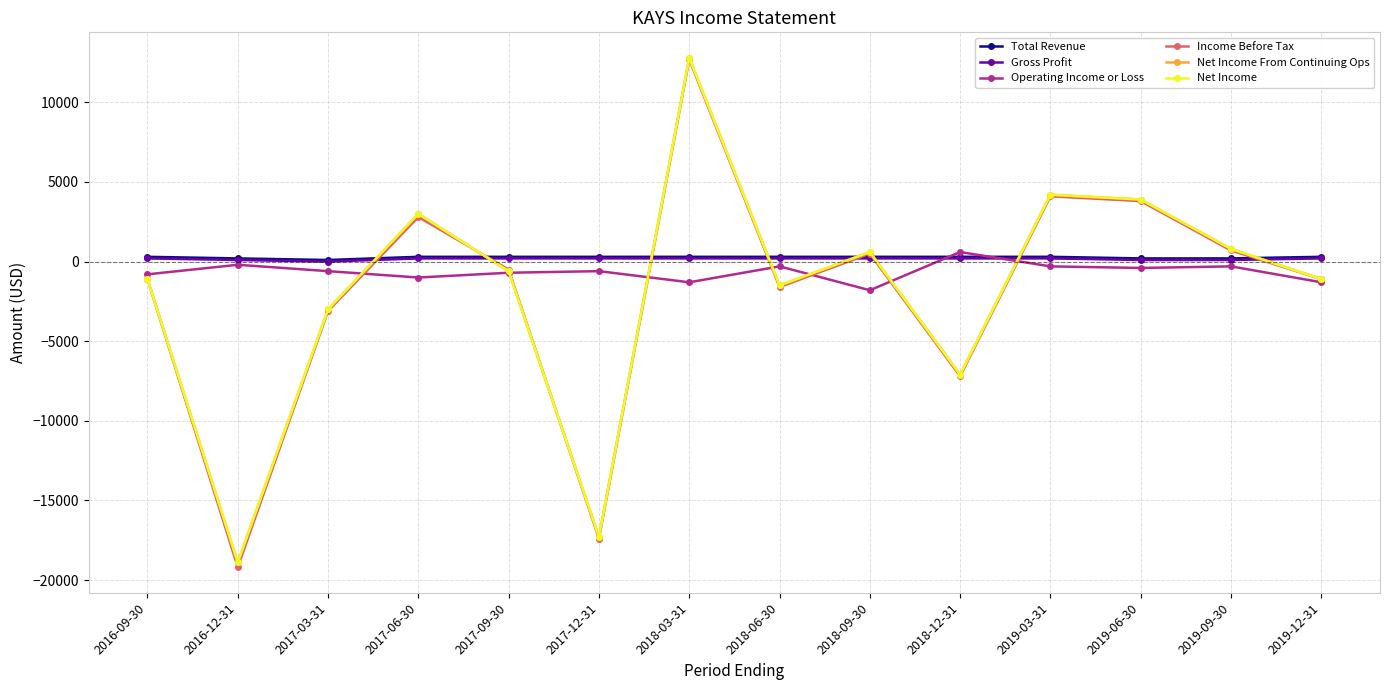

Which series has the widest spread of values?

Income Before Tax